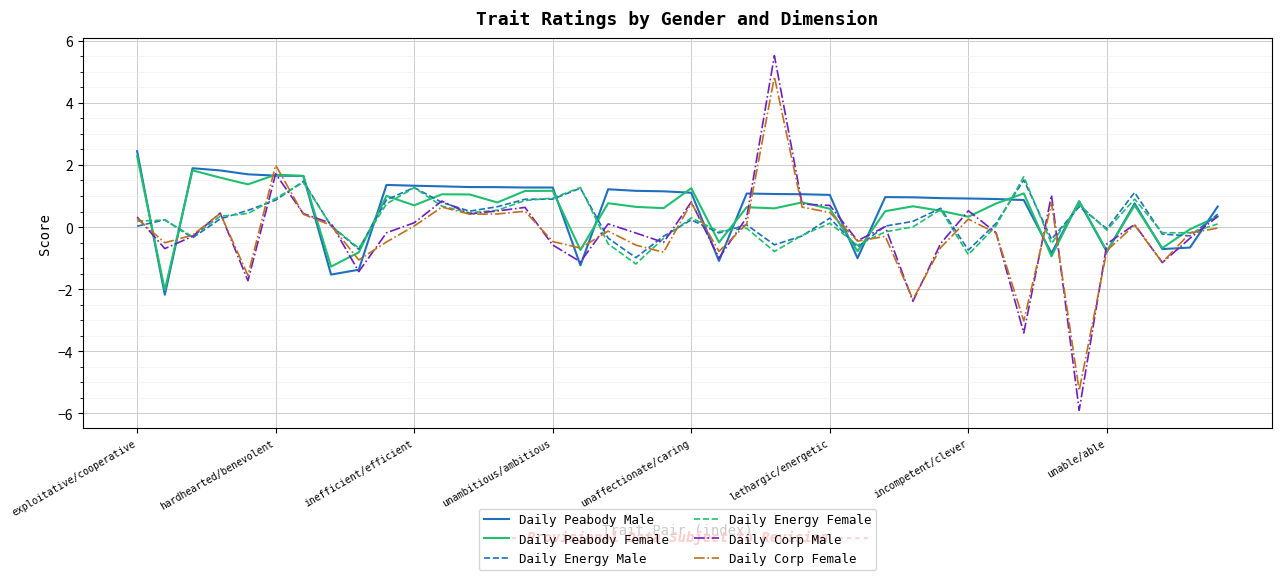

In Daily Corp Female, how many points are higher than both neighbors (excluding endpoints)?

11